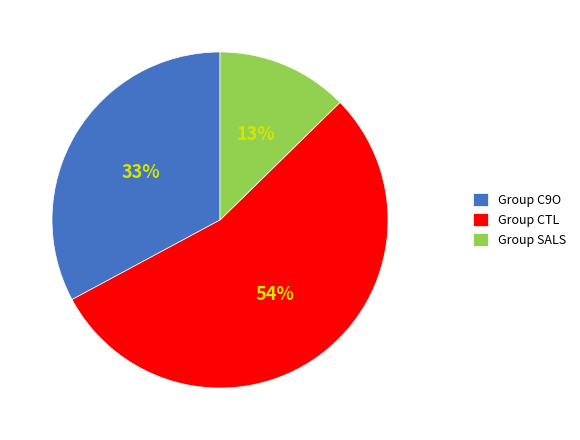

Is it true that Group CTL is 54% of the pie?

True